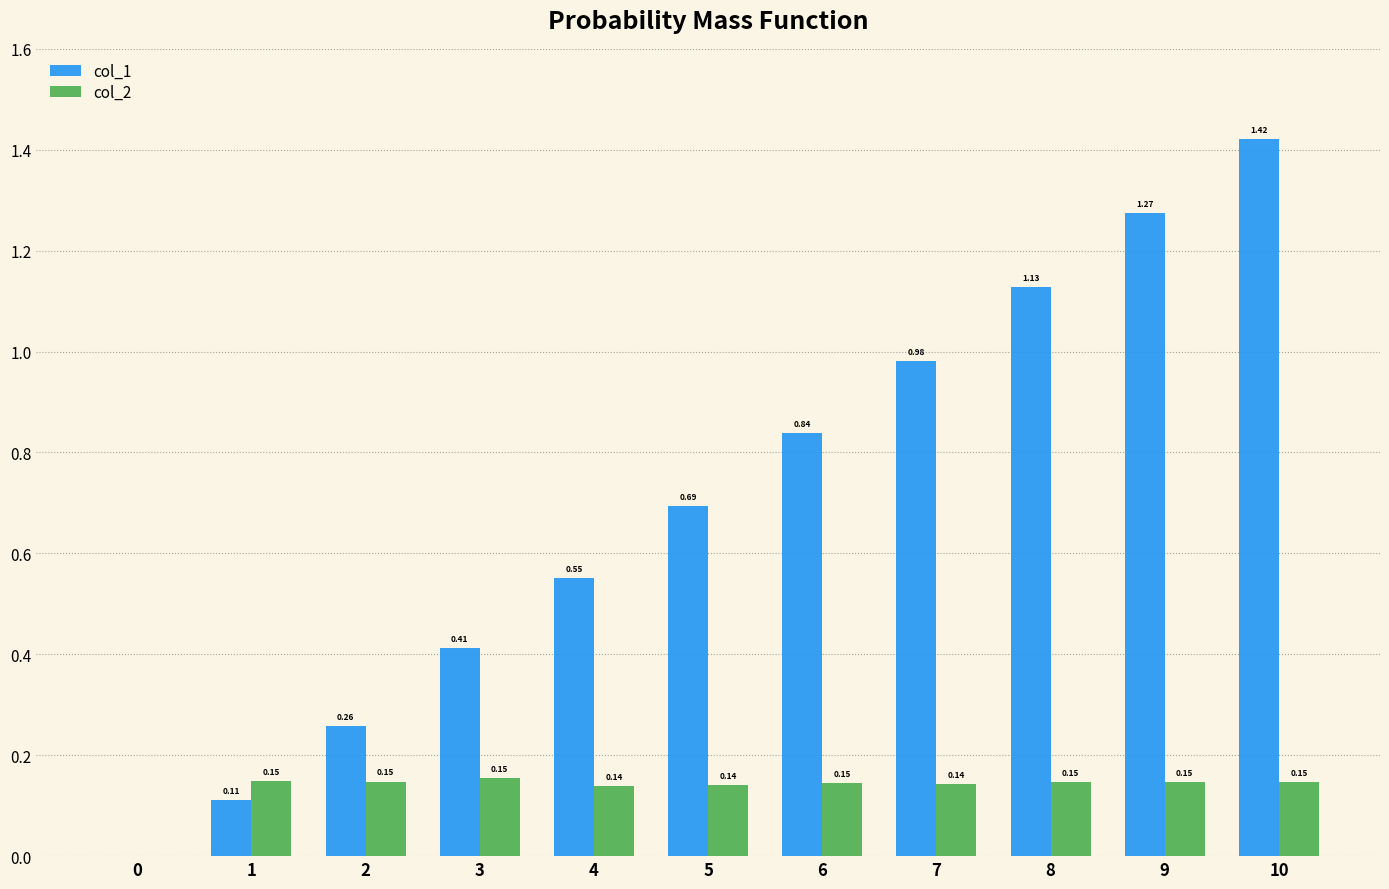

True or false: col_1 has a value of 0.4 at 5.

False